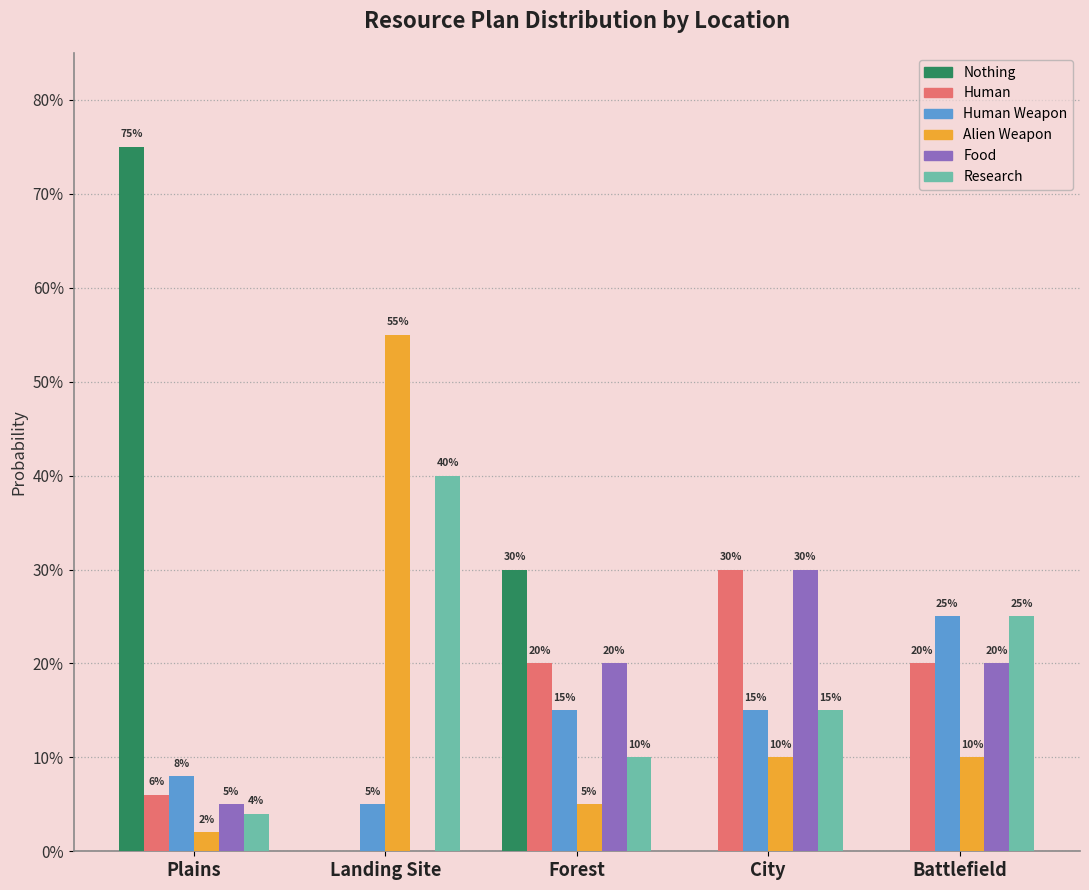

Which series has the largest total across all categories?

Nothing